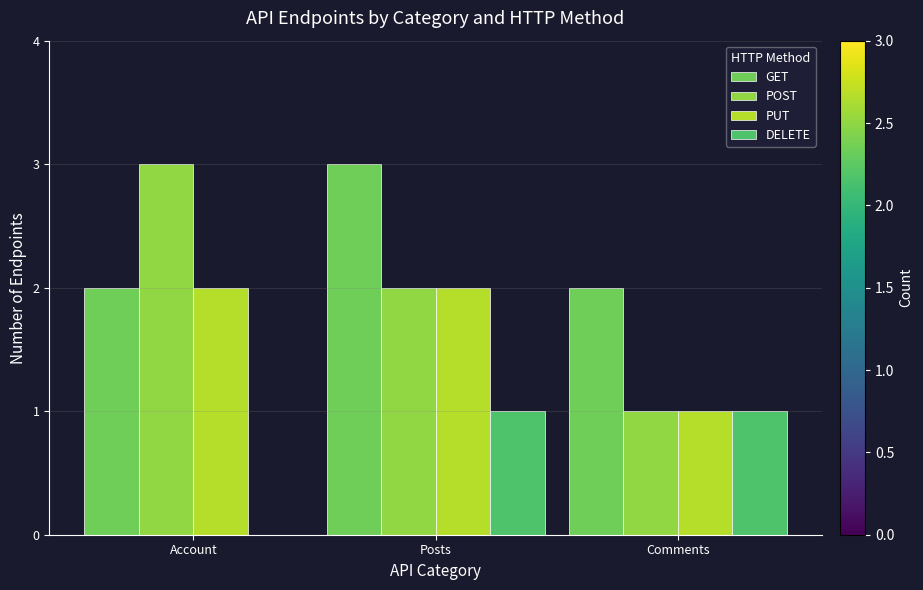

Read the DELETE value at Comments.

1